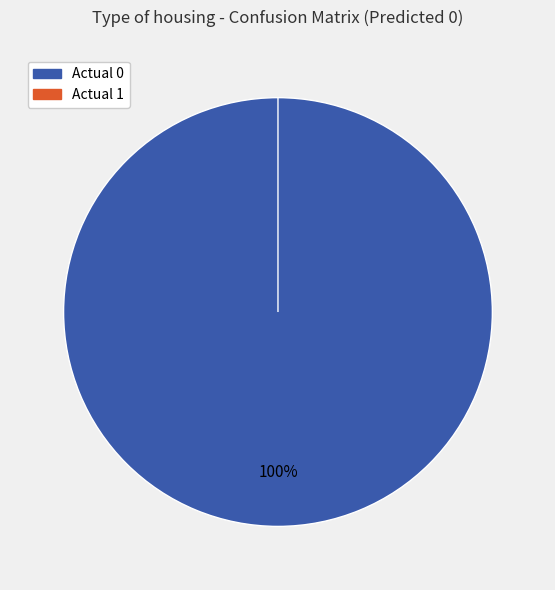

To the nearest percent, what is the average slice percentage?

50%